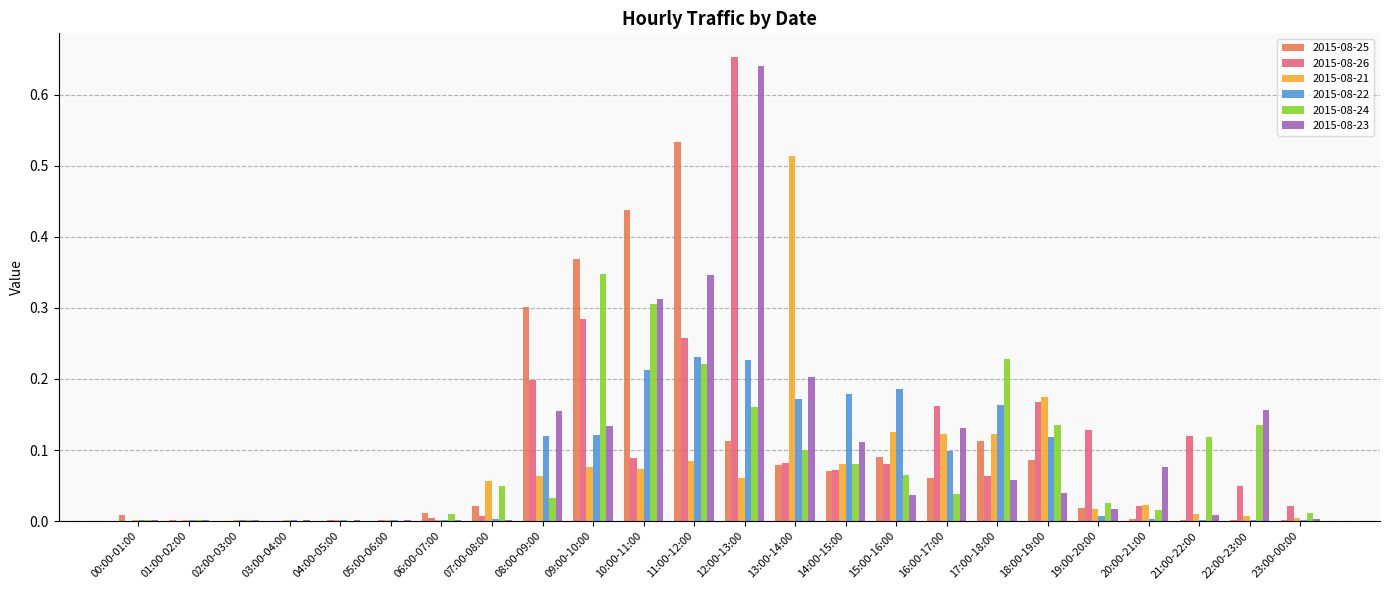

What are all the series names shown in the legend?

2015-08-25, 2015-08-26, 2015-08-21, 2015-08-22, 2015-08-24, 2015-08-23